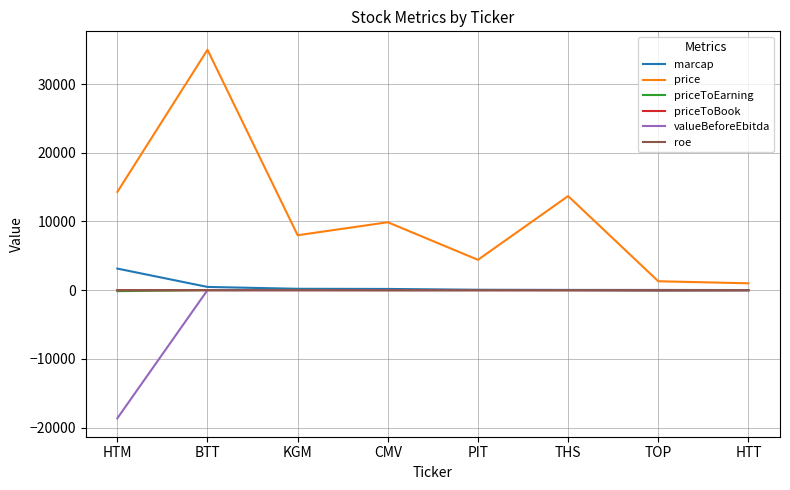

True or false: roe and priceToBook cross at least once.

False